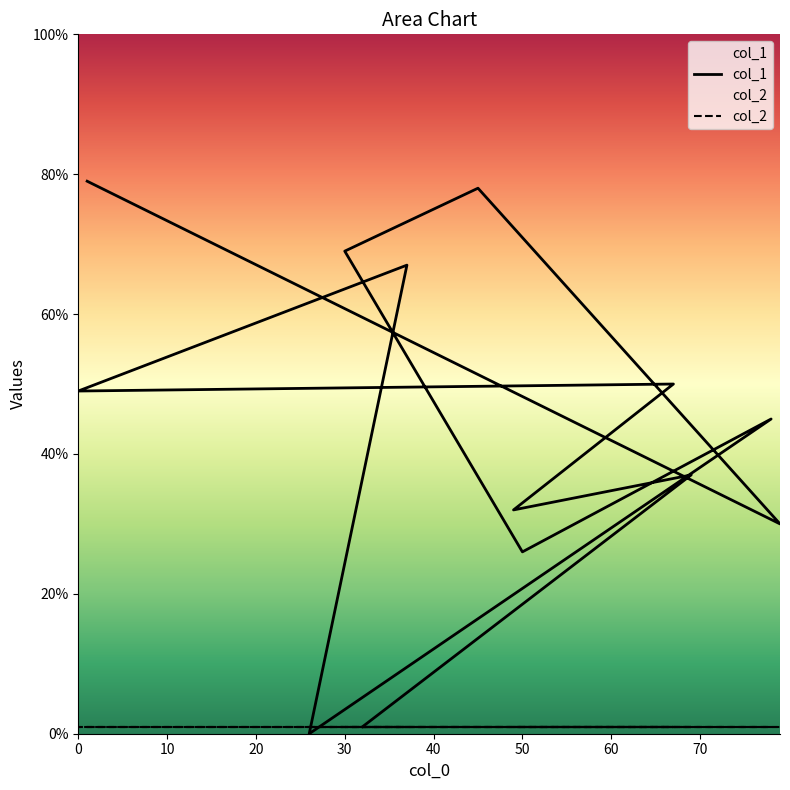

What is the sum of all values?

563